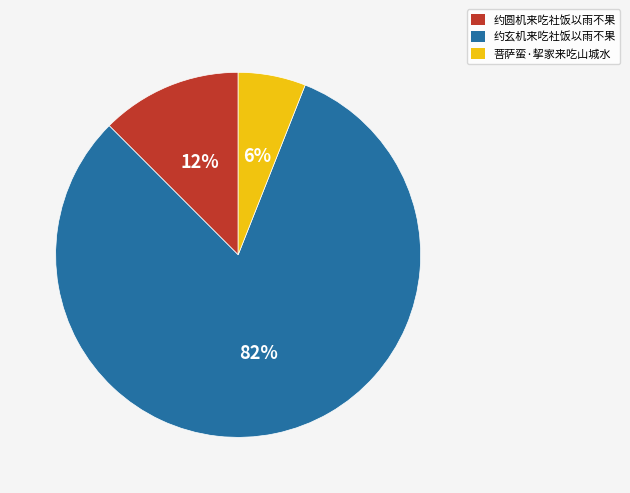

Which category has the smallest portion of the pie?

菩萨蛮·挈家来吃山城水